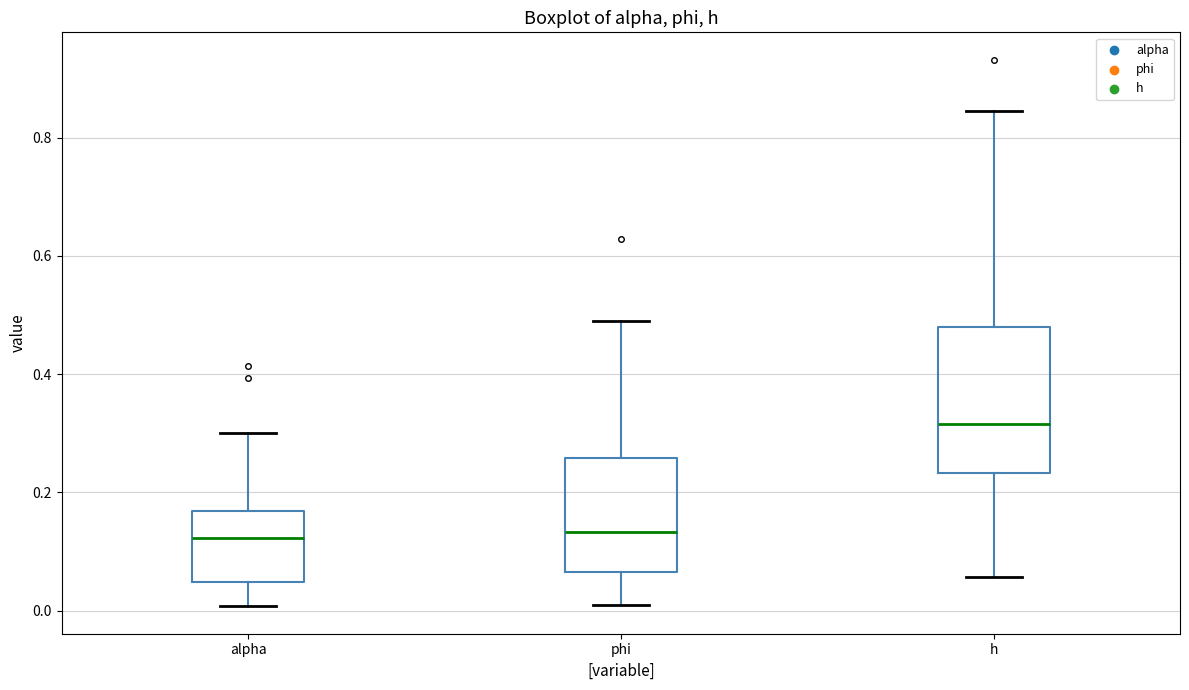

Comparing the boxes themselves (not the whiskers), which one is the tallest?

h